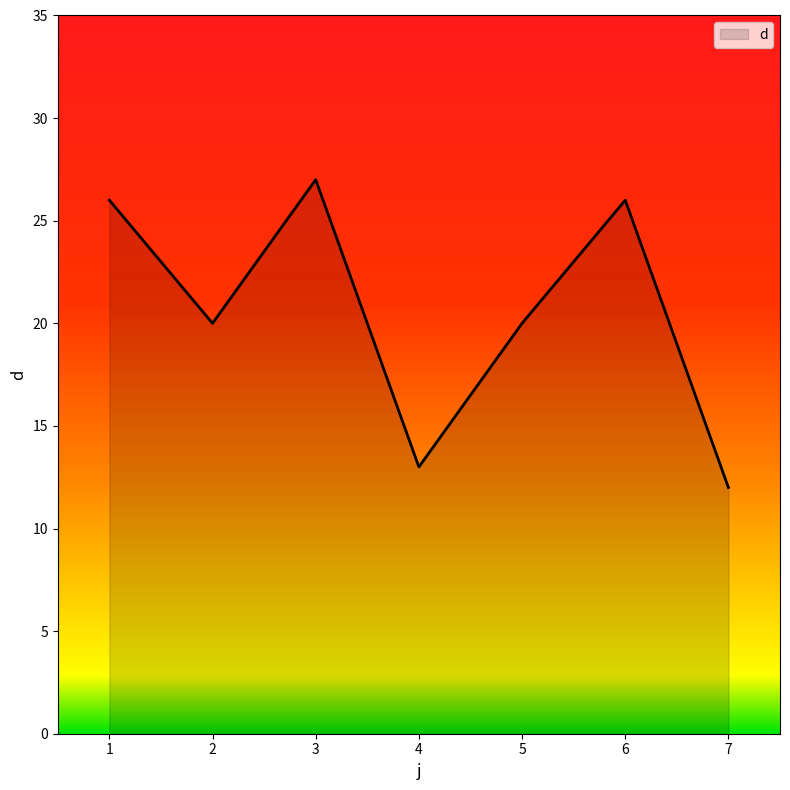

Count the number of data series in this chart.

1